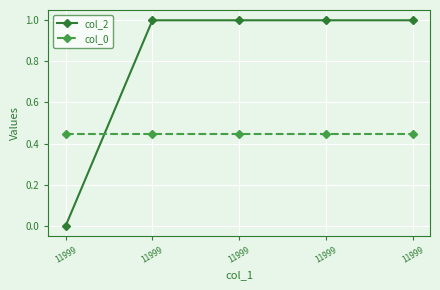

Between which two adjacent categories do col_2 and col_0 first intersect?

11999 and 11999